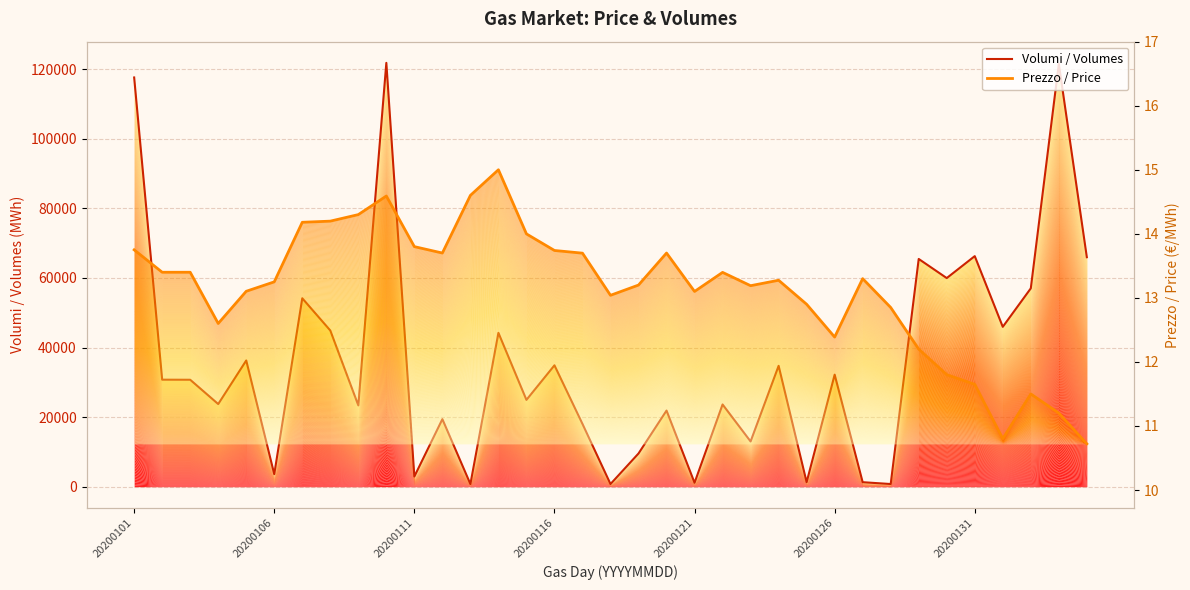

What is the minimum value for Prezzo/
Price?

10.7